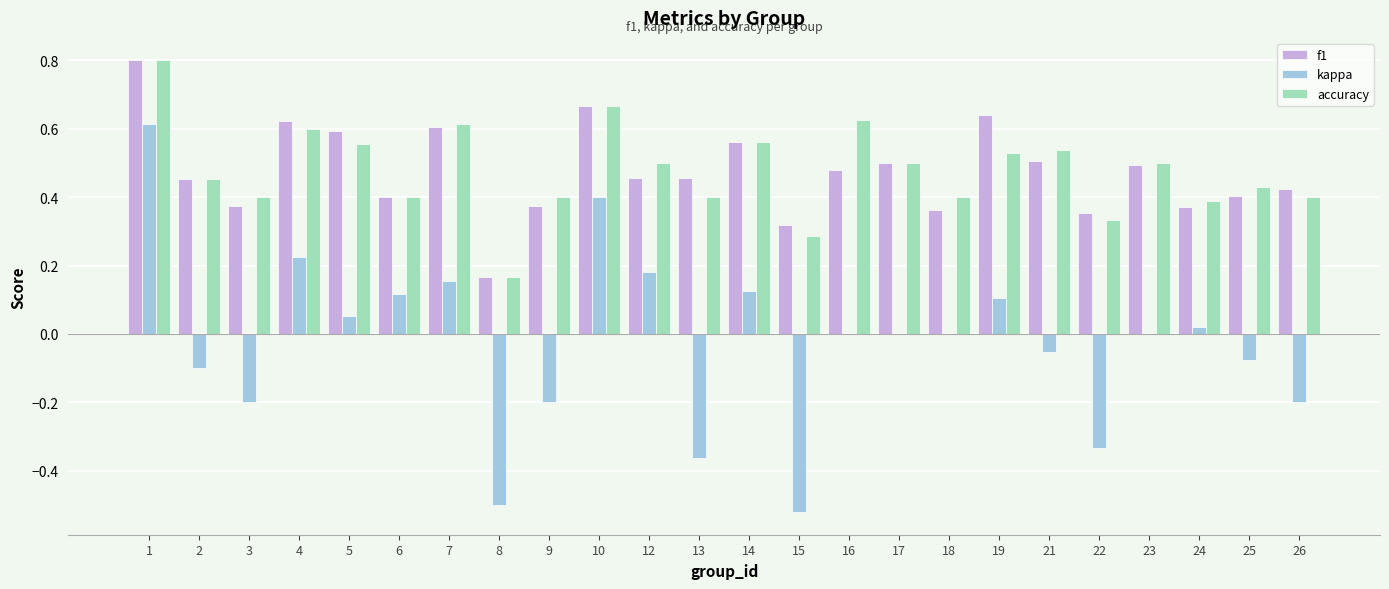

Where is accuracy nearest to the value 0?

8